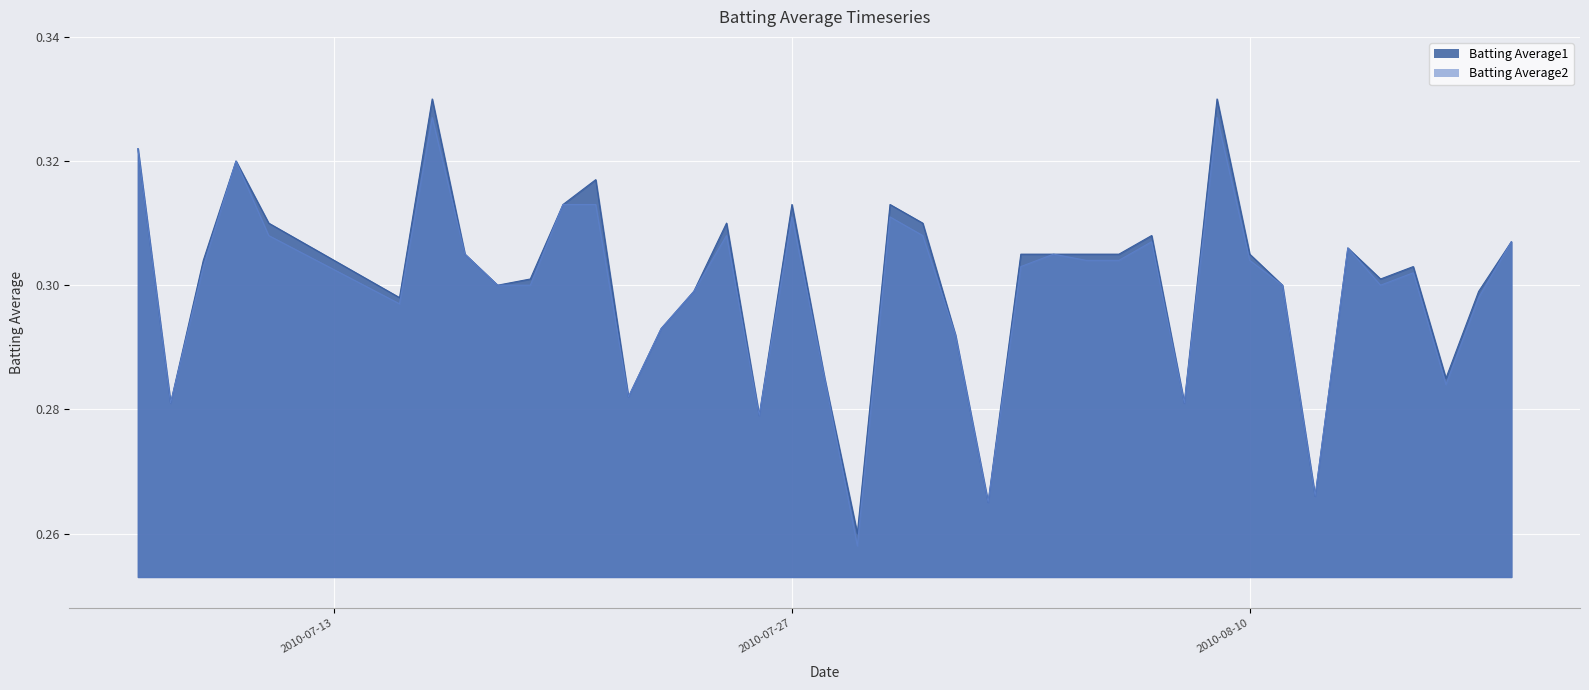

True or false: Batting Average2 and Batting Average1 intersect in this chart.

False